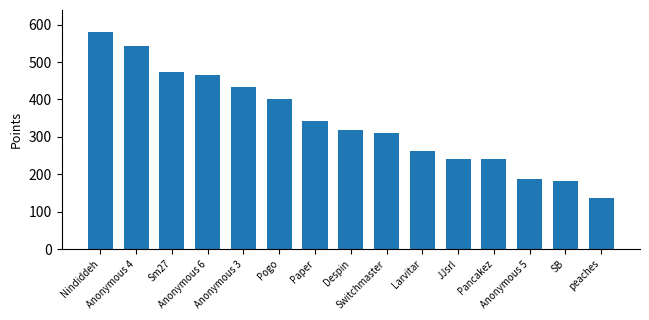

What position from the left is SB?

14